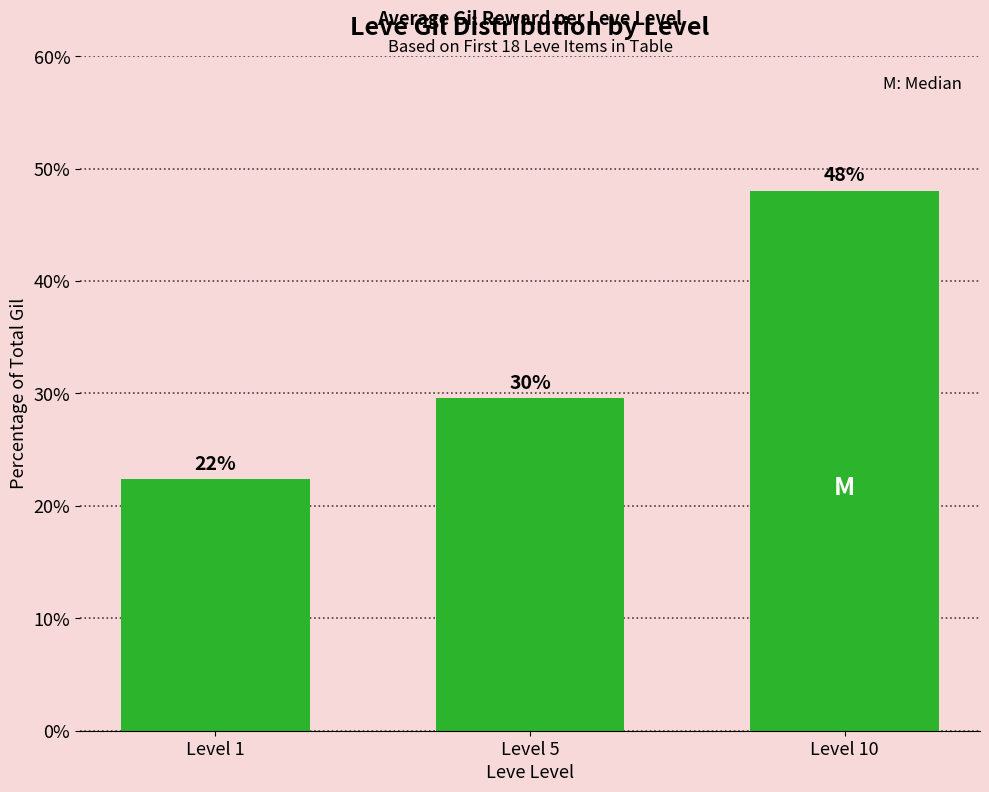

At which label is the value closest to 35?

Level 5